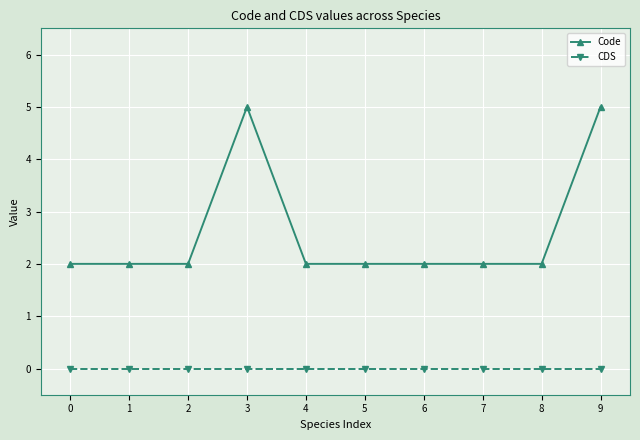

What is the difference between the highest and lowest values at 9?

5